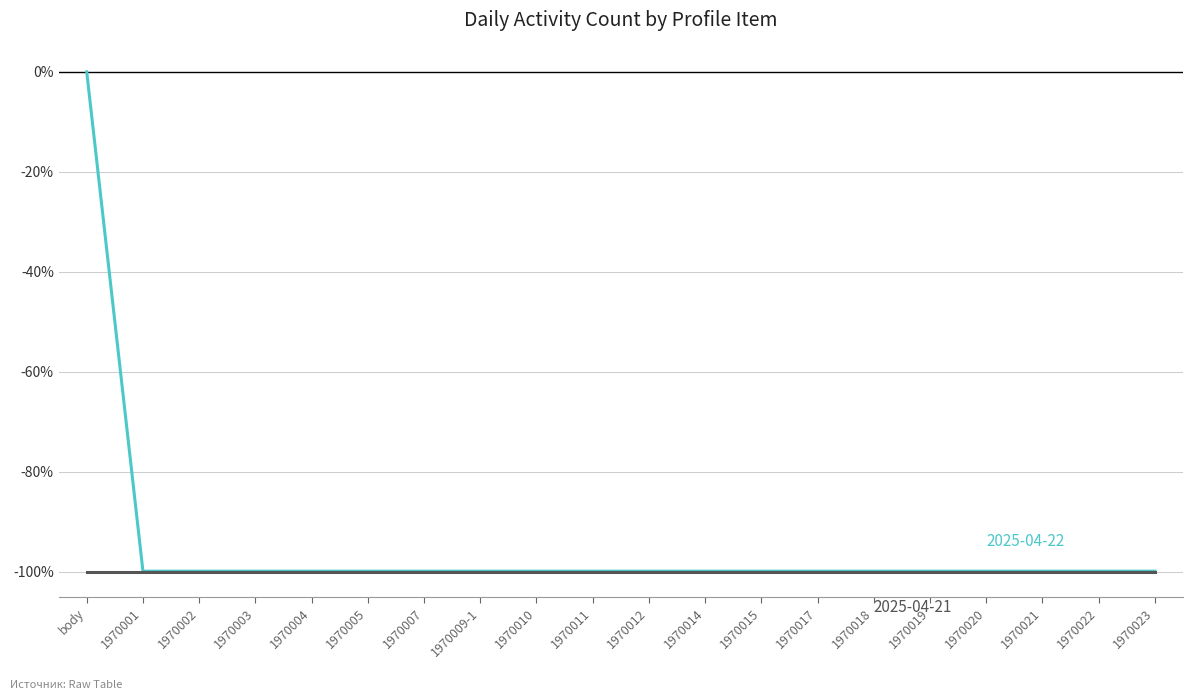

What position from the right is 1970017?

7